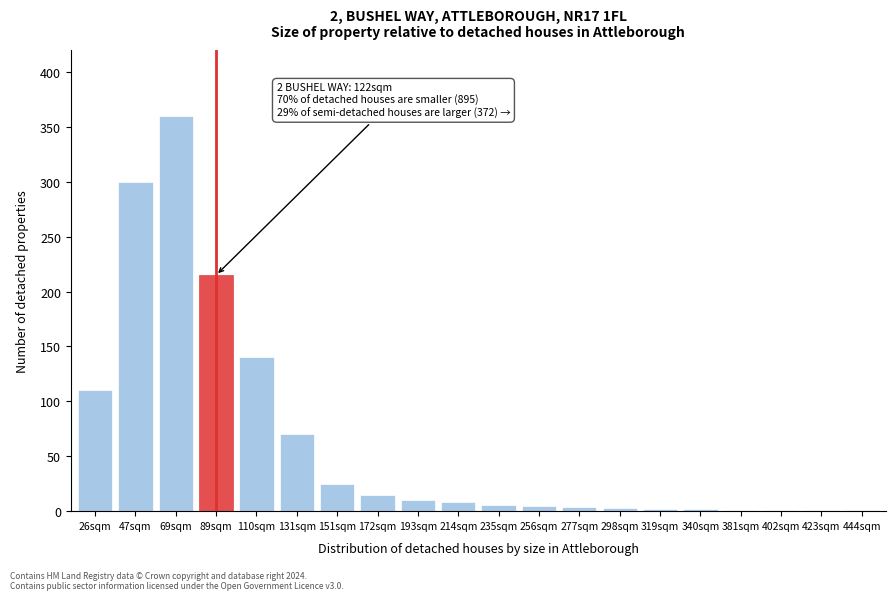

Is it true that the value at 131sqm is 100?

False